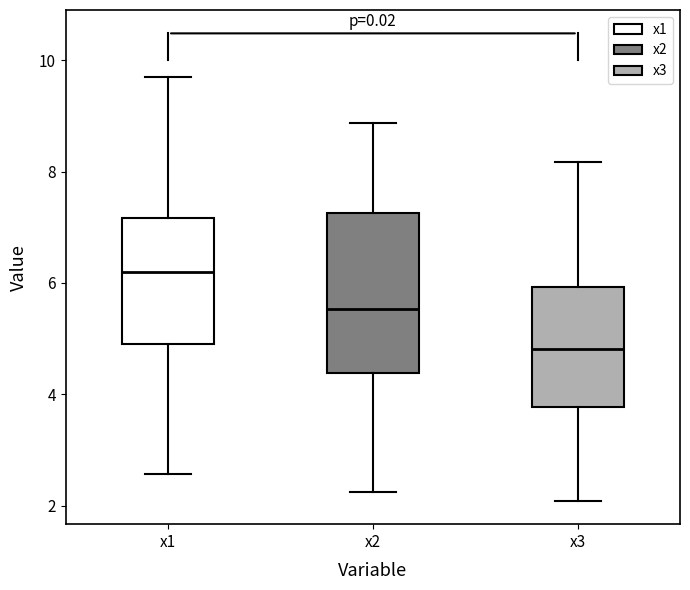

Reading left to right, read every box against the y-axis: the position of its median line, the range the box covers, and the ends of its whiskers. The values are not printed on the chart, so give them approximately, as read against the axis.

x1: median 6.2, box 5.0 to 7.2, whiskers 2.6 to 9.8
x2: median 5.6, box 4.4 to 7.2, whiskers 2.2 to 8.8
x3: median 4.8, box 3.8 to 6.0, whiskers 2.0 to 8.2